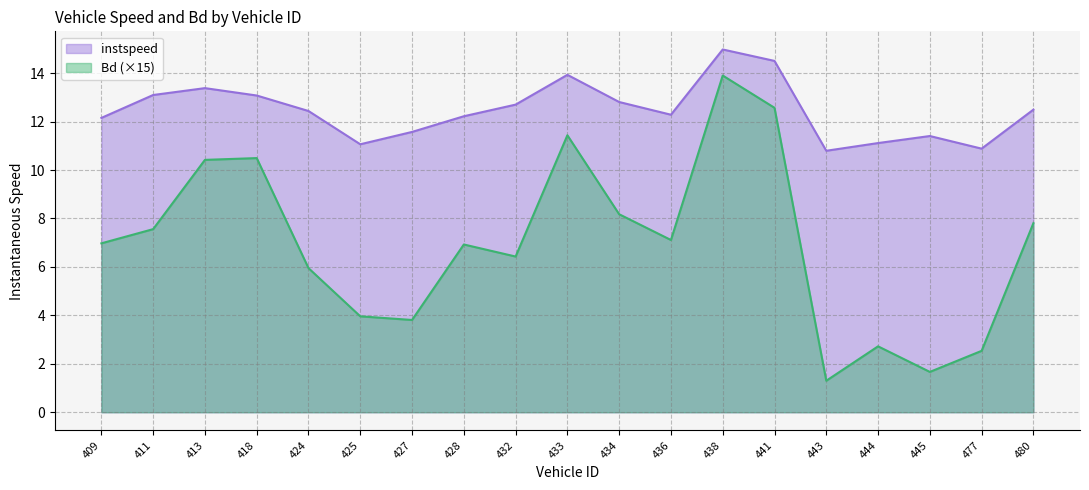

What is the value of the Bd point at the 15th from the left?

1.3